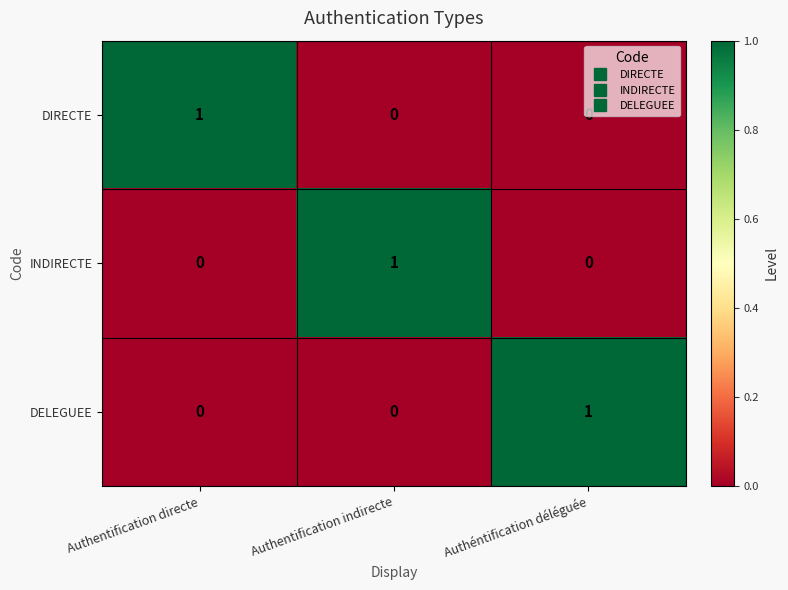

Is it true that DELEGUEE equals 0 at Authentification indirecte?

True